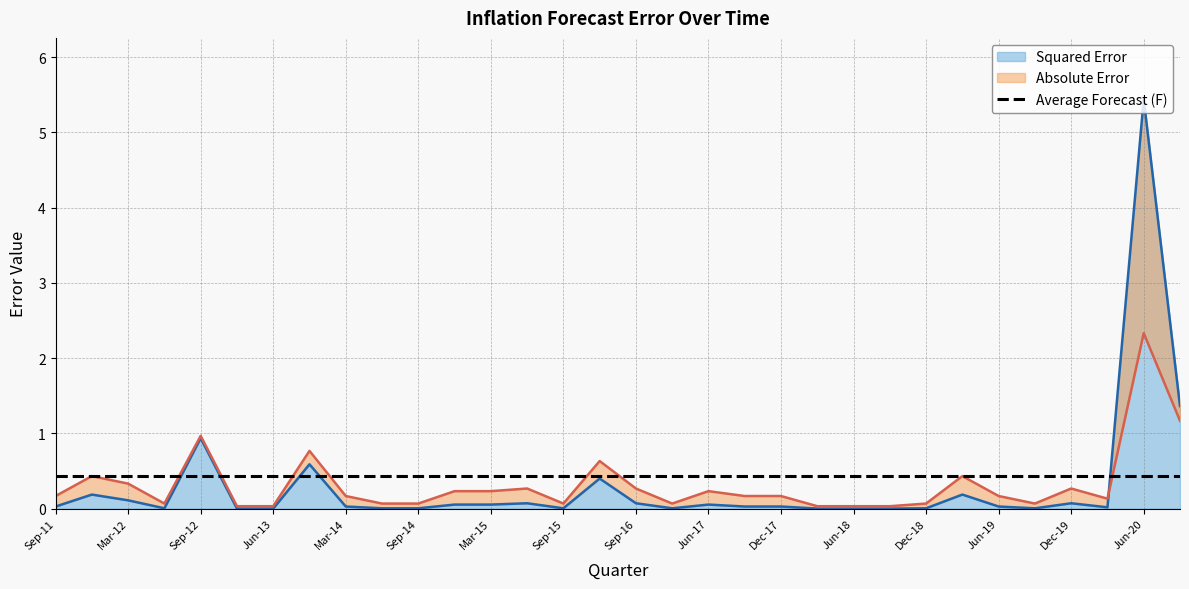

Between which two adjacent categories do Squared Error and Absolute Error first intersect?

Mar-20 and Jun-20